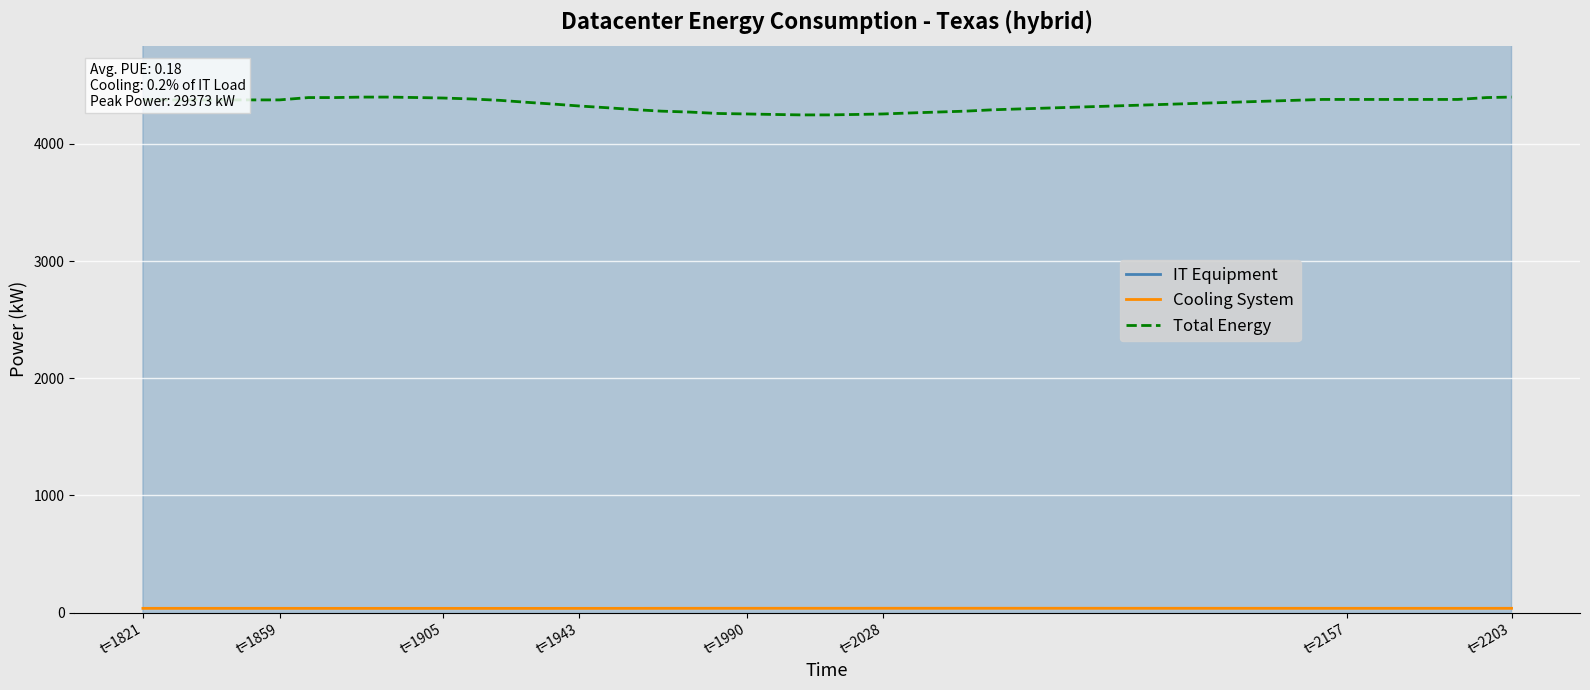

The value of Total Energy at t=2203 is 4400.0. True or false?

True